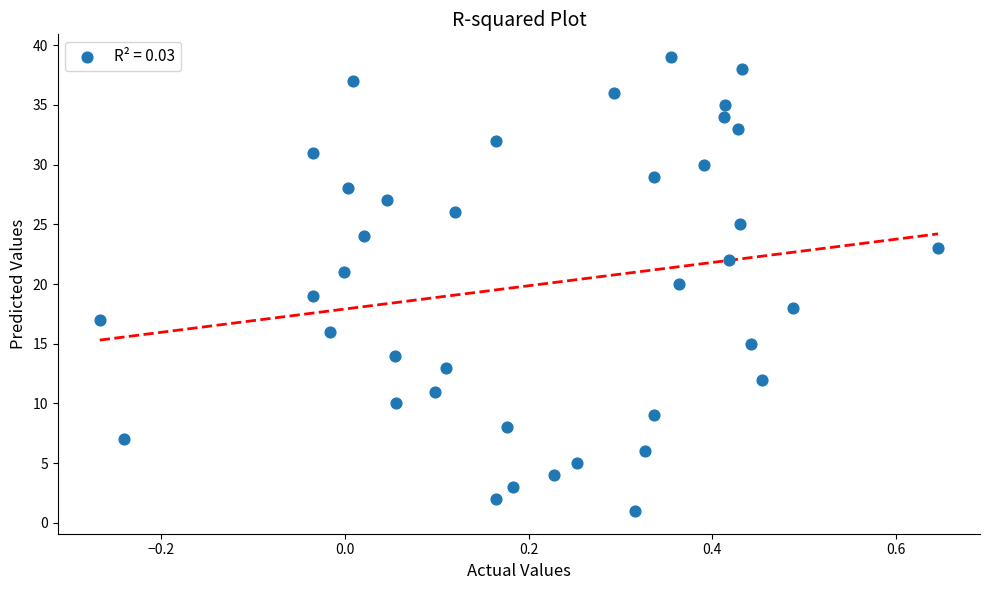

What is the range of Y values (max minus min)?

38